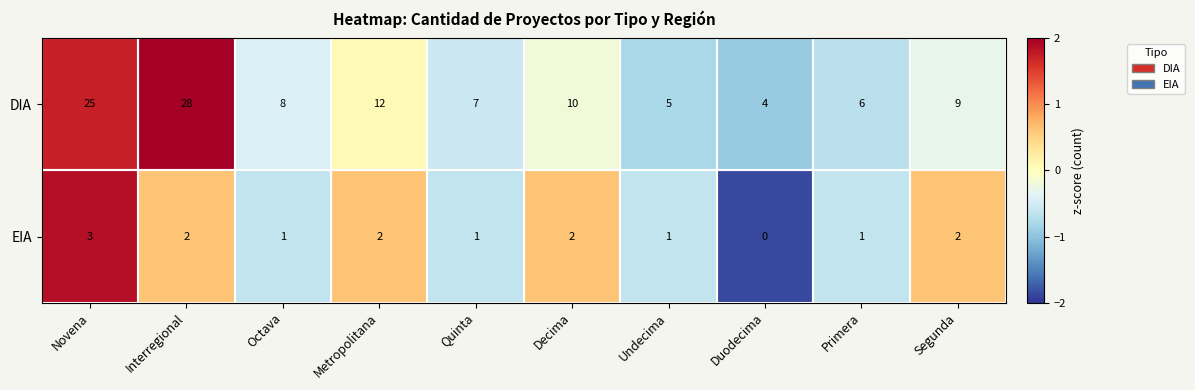

The value of DIA at Primera is 6. True or false?

True